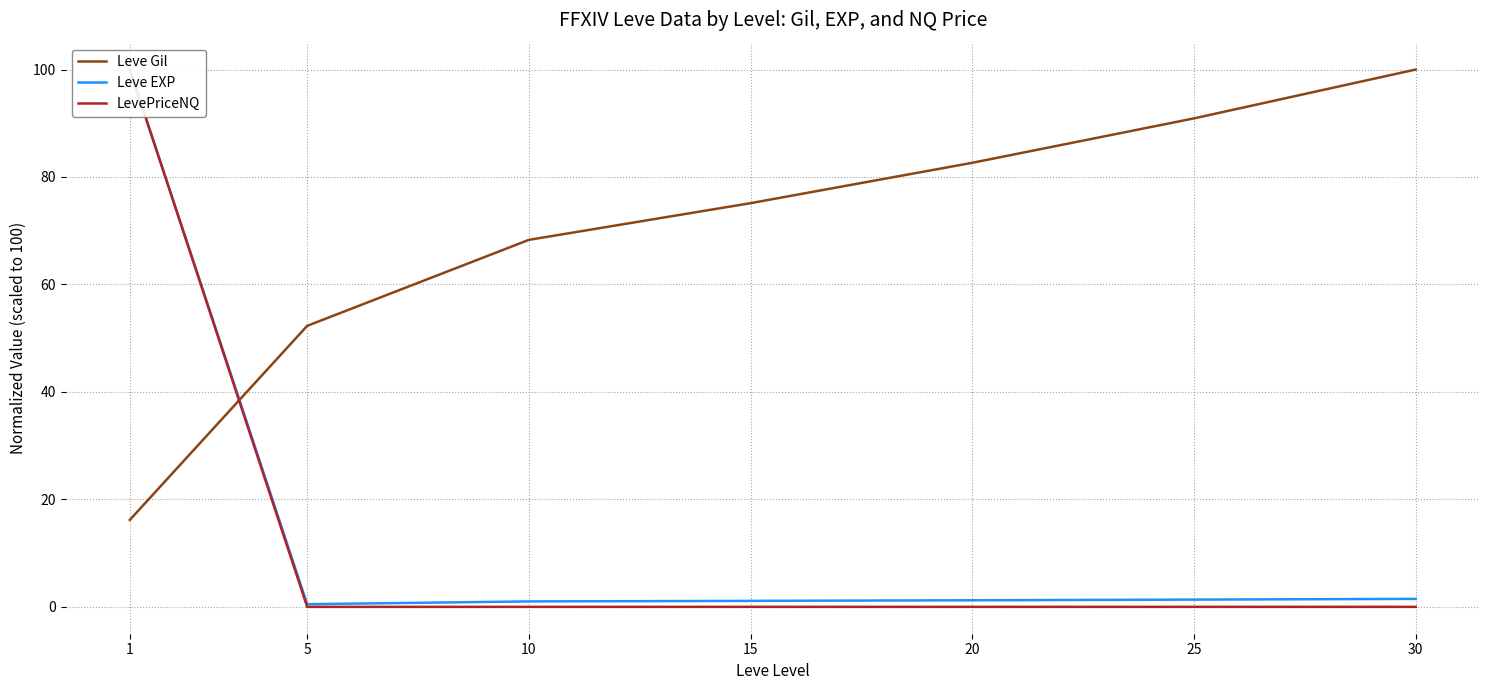

Which category has the lowest value in the Leve Gil series?

1